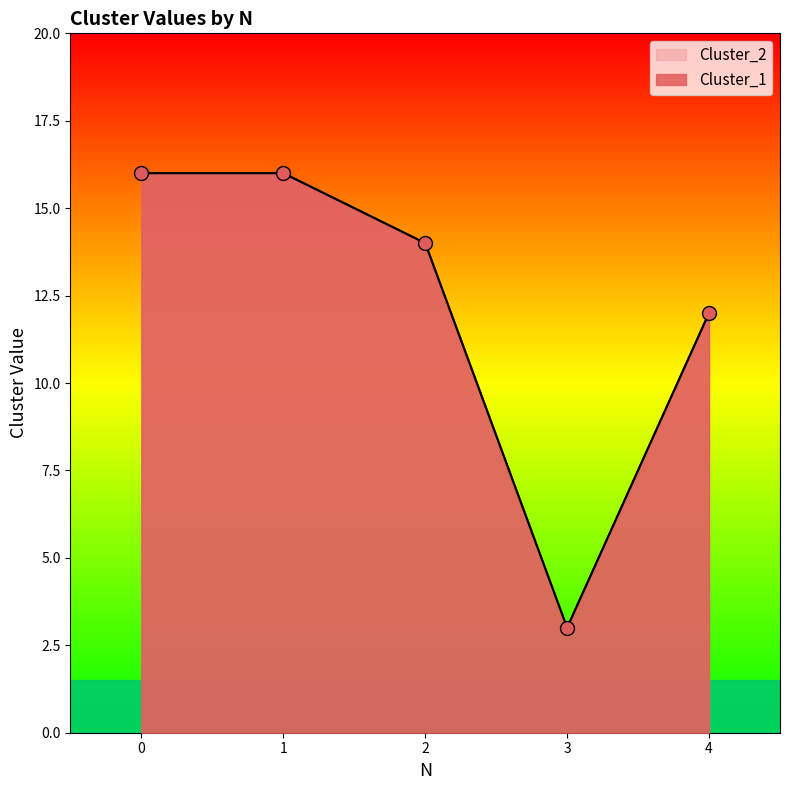

True or false: Cluster_2 and Cluster_1 intersect in this chart.

False